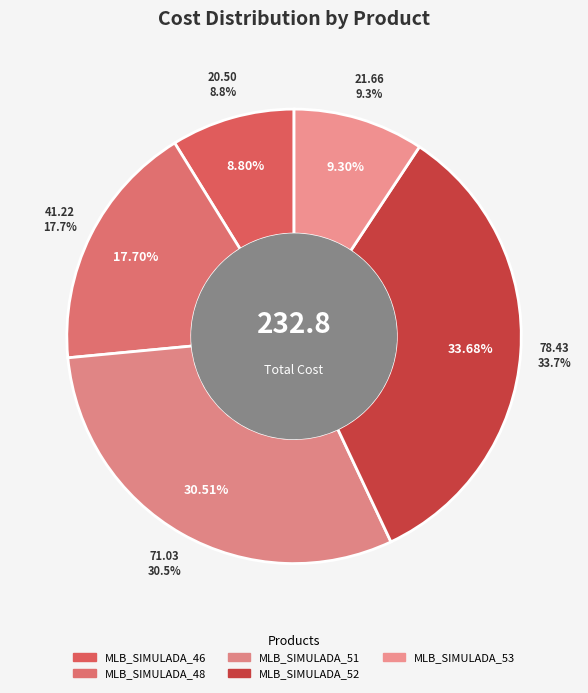

Is there a majority slice in this chart?

No